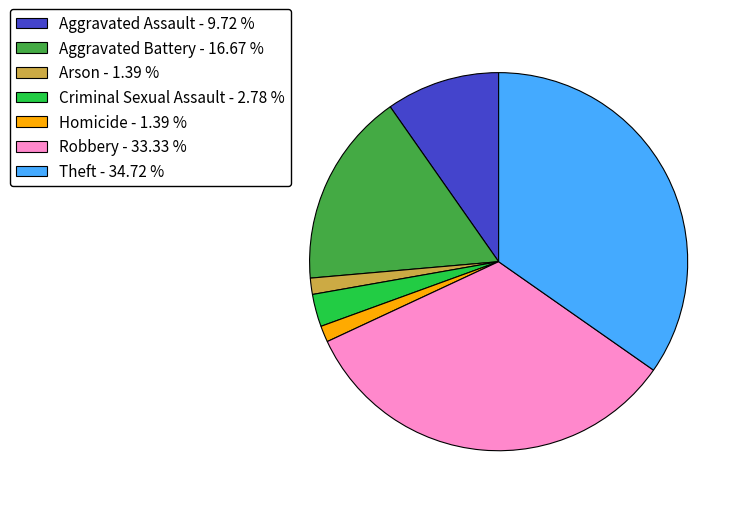

Do Criminal Sexual Assault - 2.78 % and Homicide - 1.39 % together represent more than half of the pie?

No